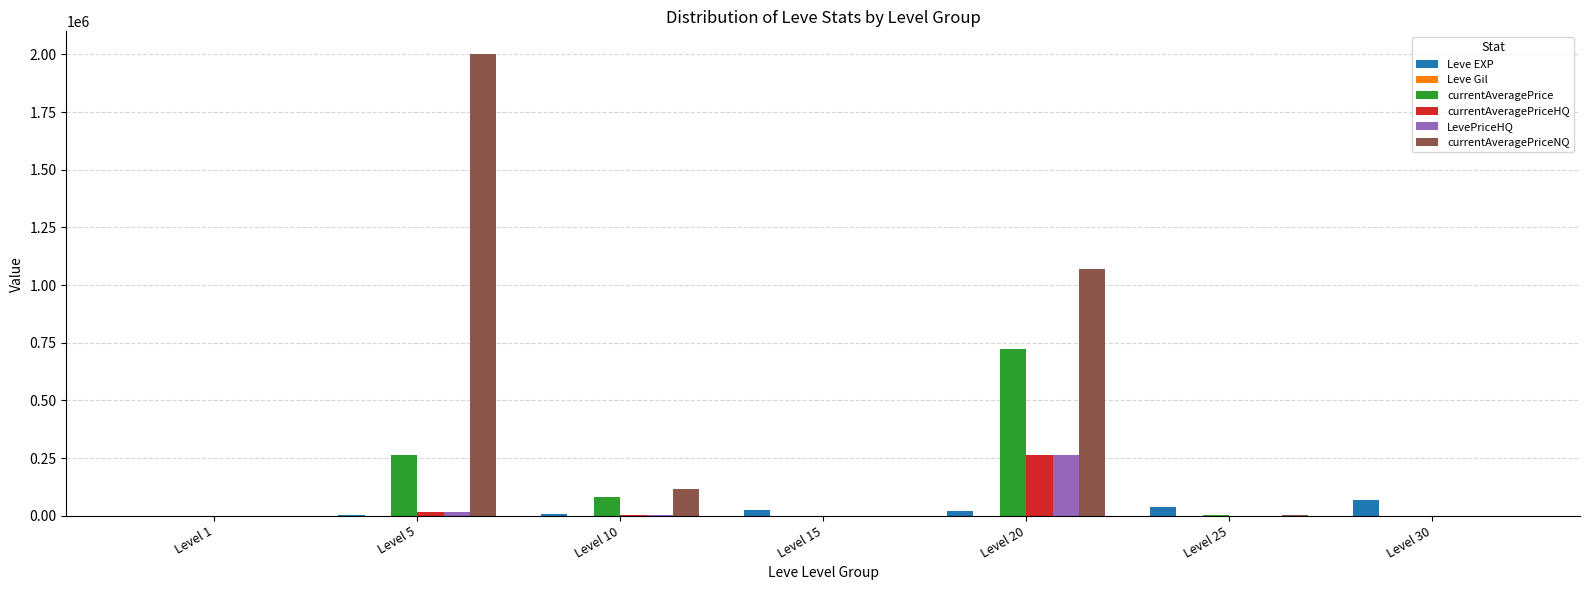

Which series has the largest total across all categories?

currentAveragePriceNQ